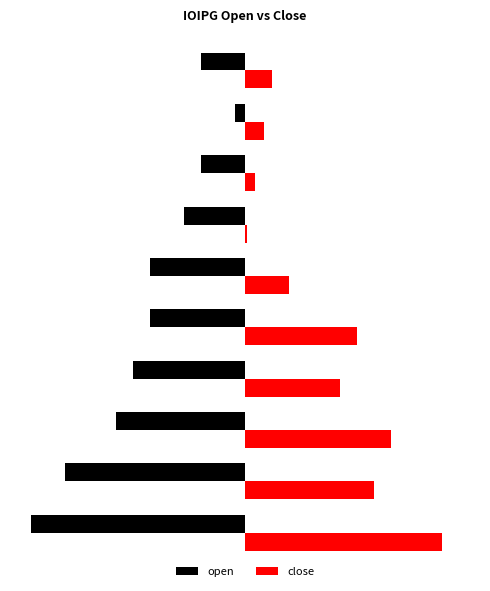

What are all the series names shown in the legend?

open, close